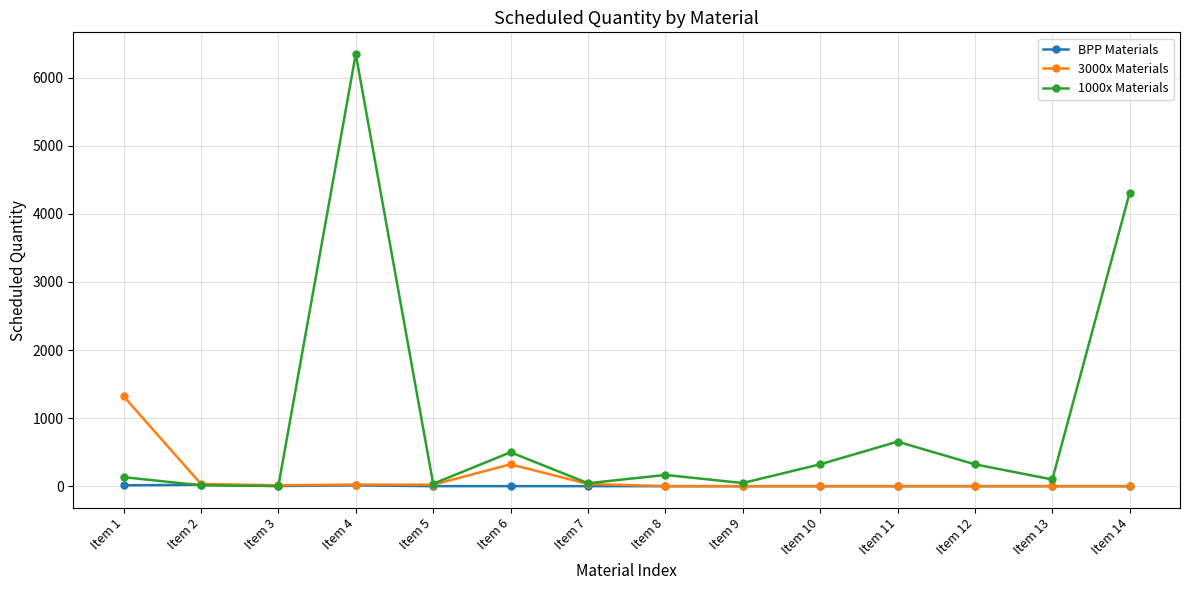

Rank the series by their maximum value, from lowest to highest.

BPP Materials, 3000x Materials, 1000x Materials